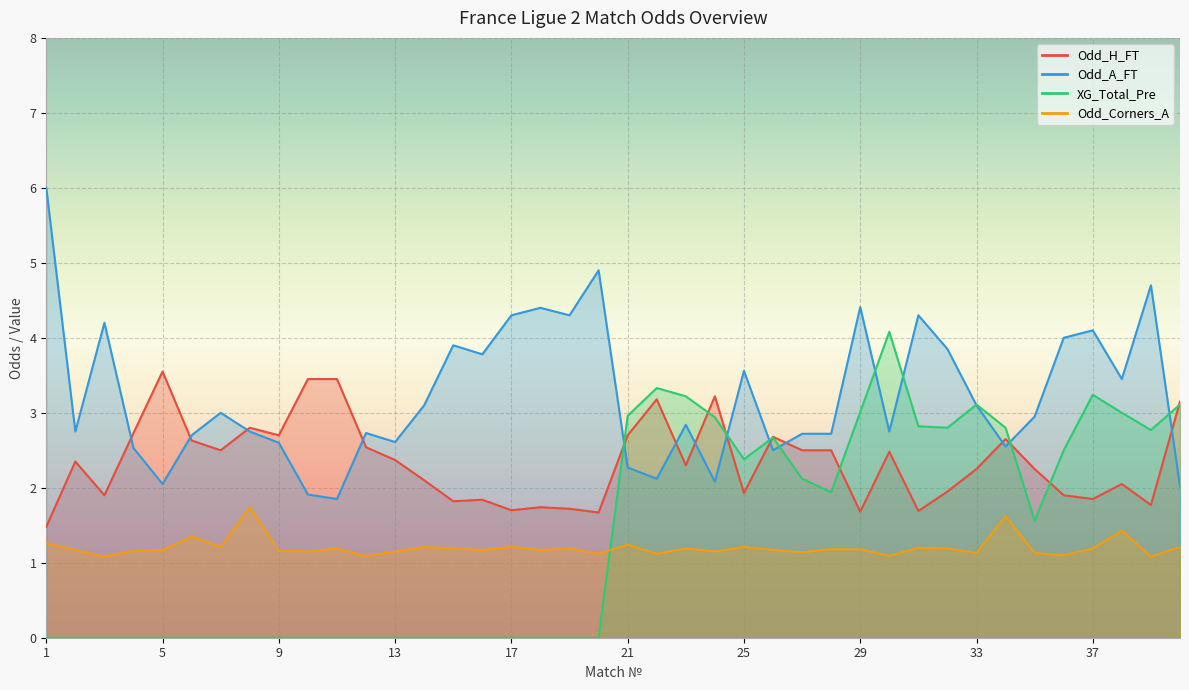

The value of XG_Total_Pre at 2 is 0.0. True or false?

True